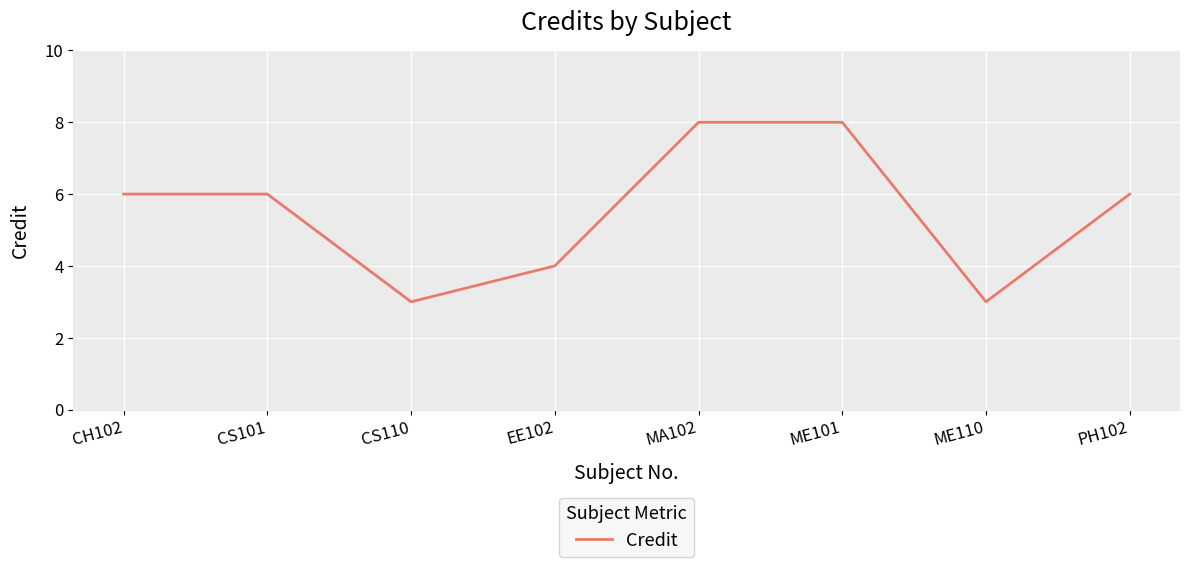

What is the minimum value shown in the chart?

3